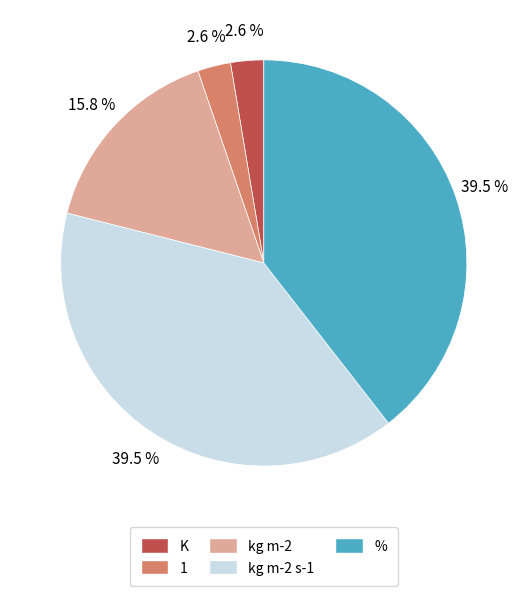

What portion of the pie excludes %?

60.5%